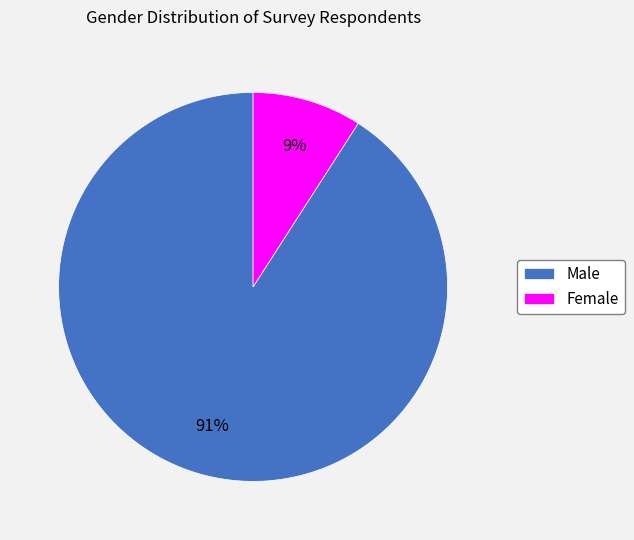

Do Female and Male together represent more than half of the pie?

Yes